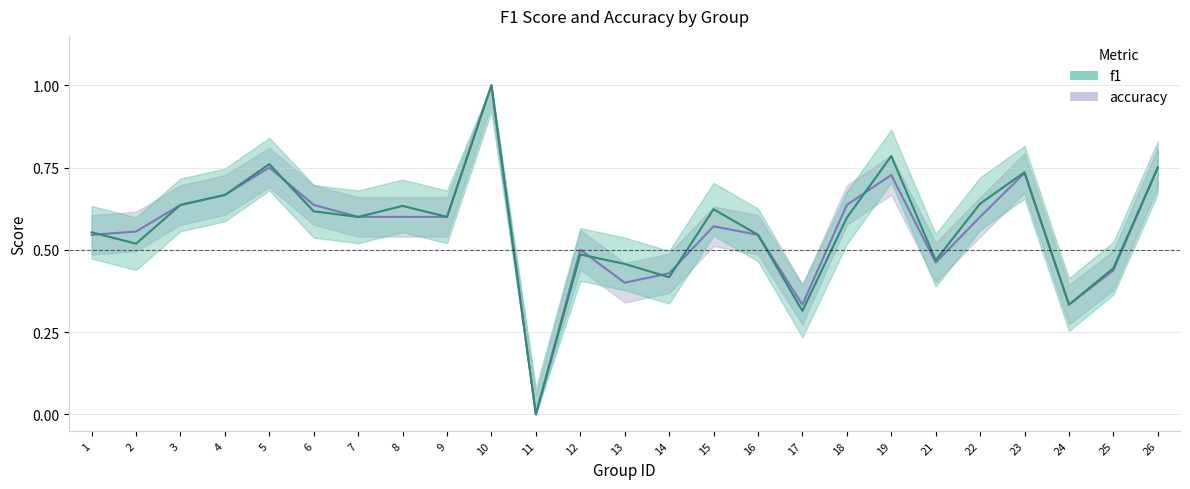

At which label is accuracy closest to 0?

11